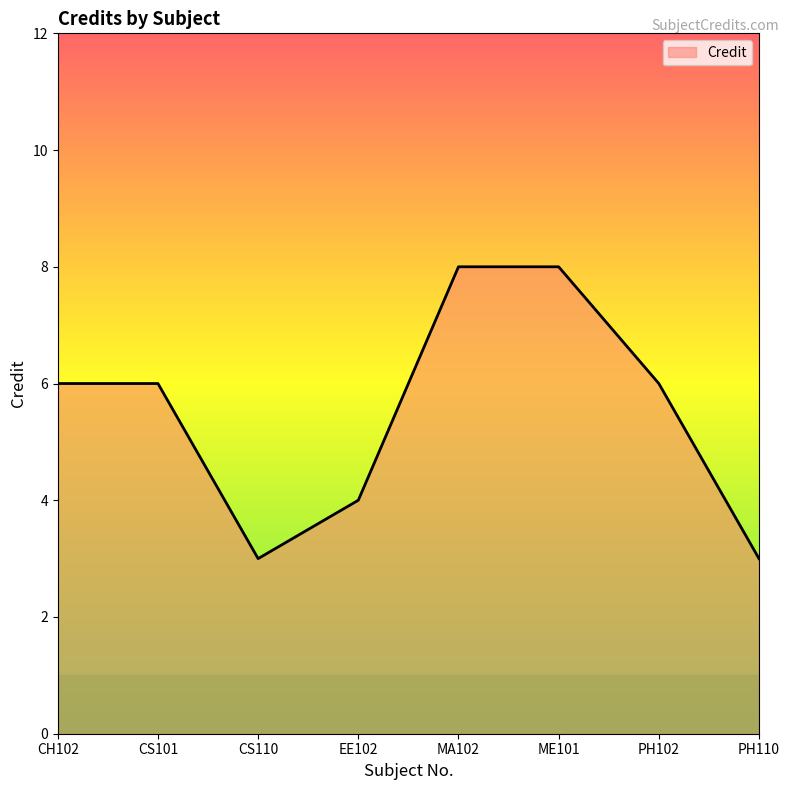

At which category does the data reach its first local valley?

CS110